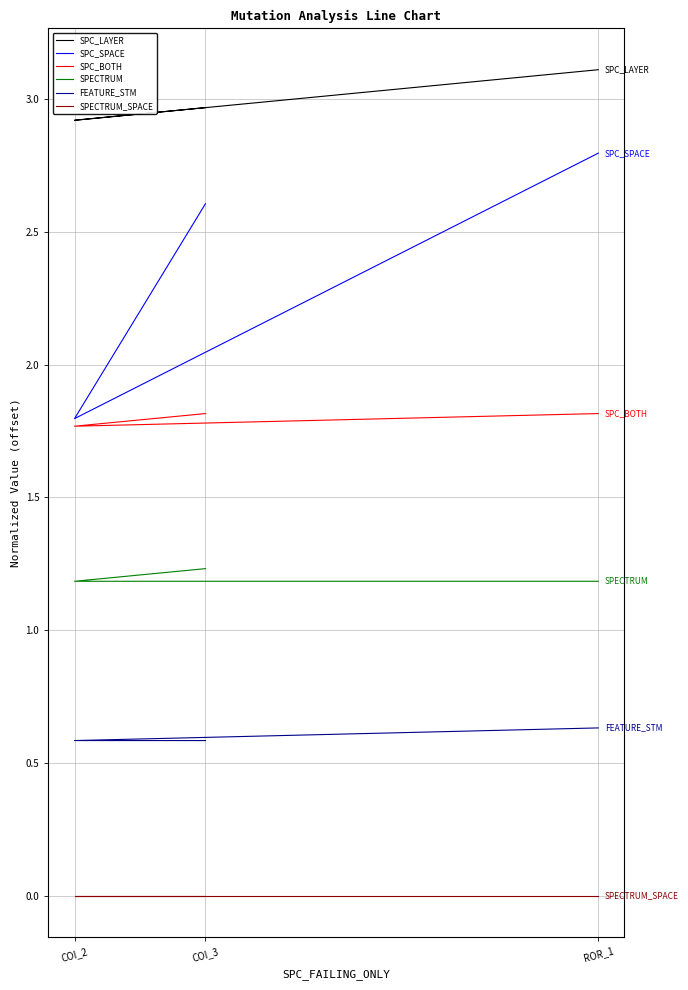

Between COI_3 and ROR_1, which series saw the biggest shift?

SPC_SPACE